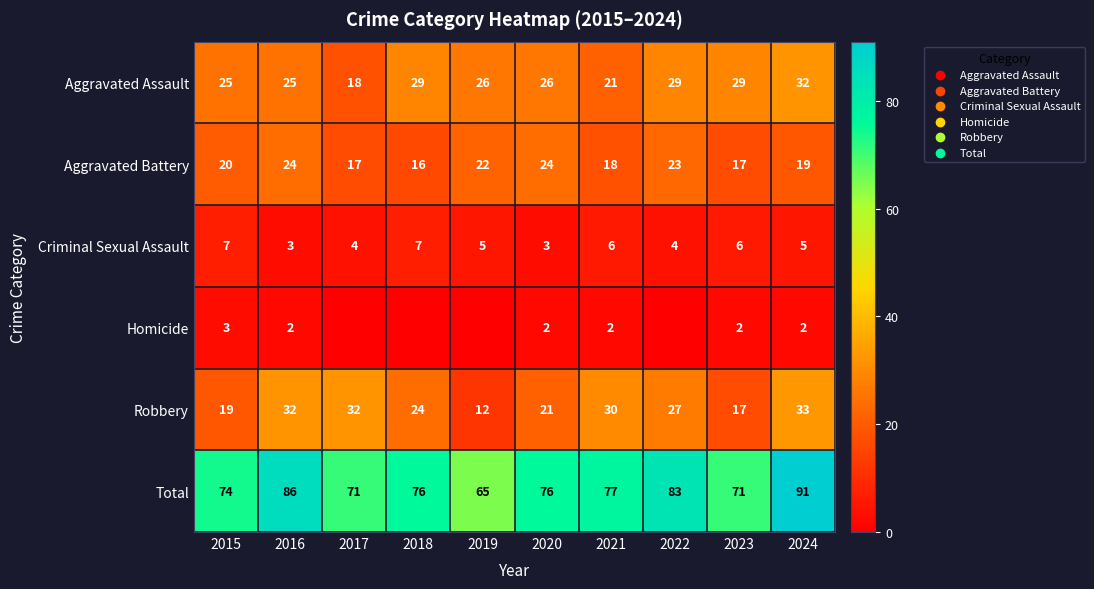

What is the average value of the Aggravated Battery series?

20